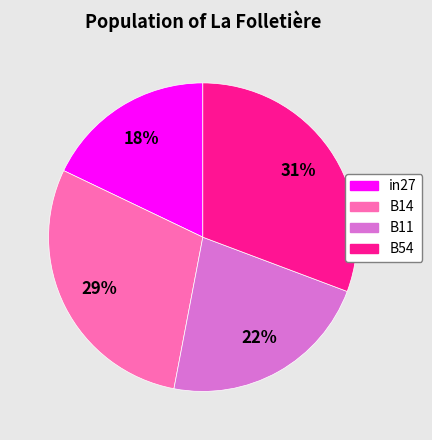

True or false: B11 accounts for 16% of the total.

False